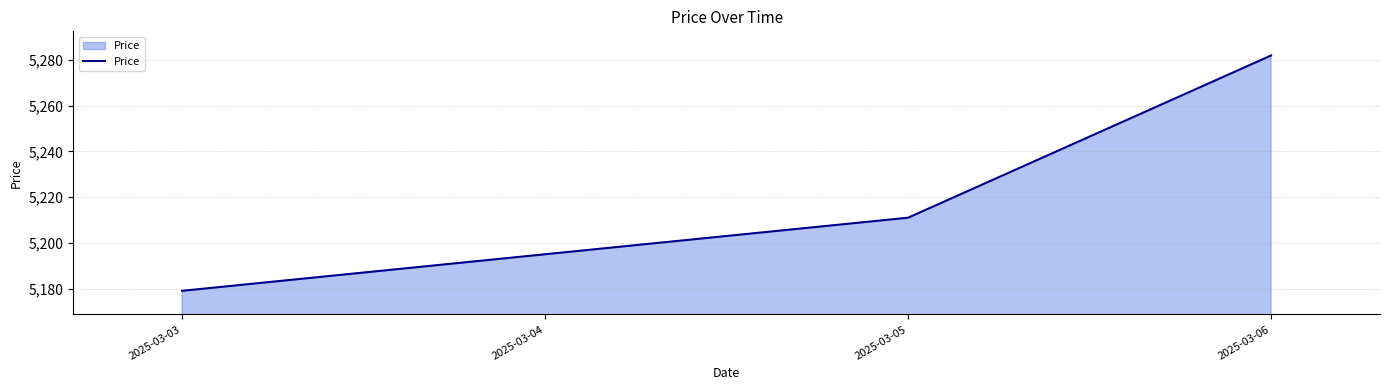

List the labels in order of value, largest first.

2025-03-06, 2025-03-05, 2025-03-04, 2025-03-03